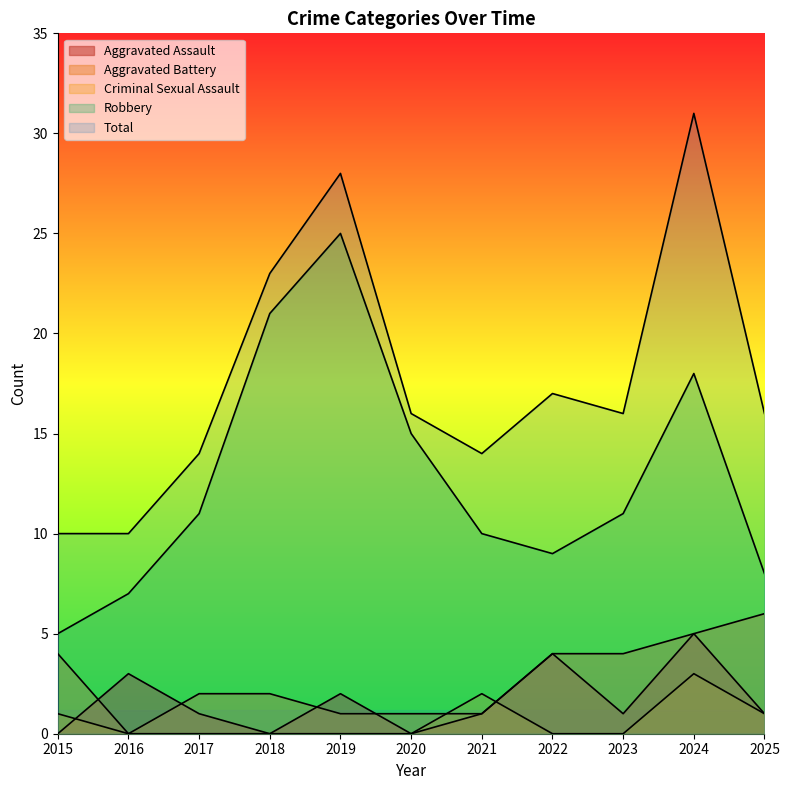

How many lines are shown in the chart?

5